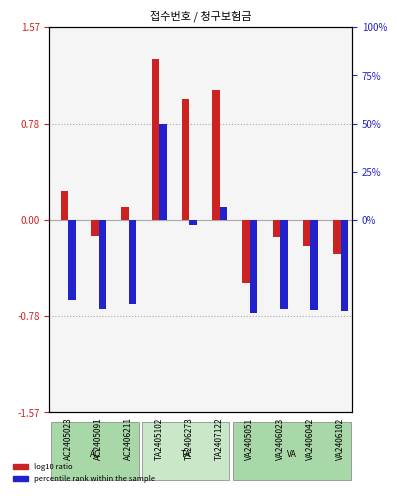

At which label does log10 ratio reach its minimum?

VA2405051